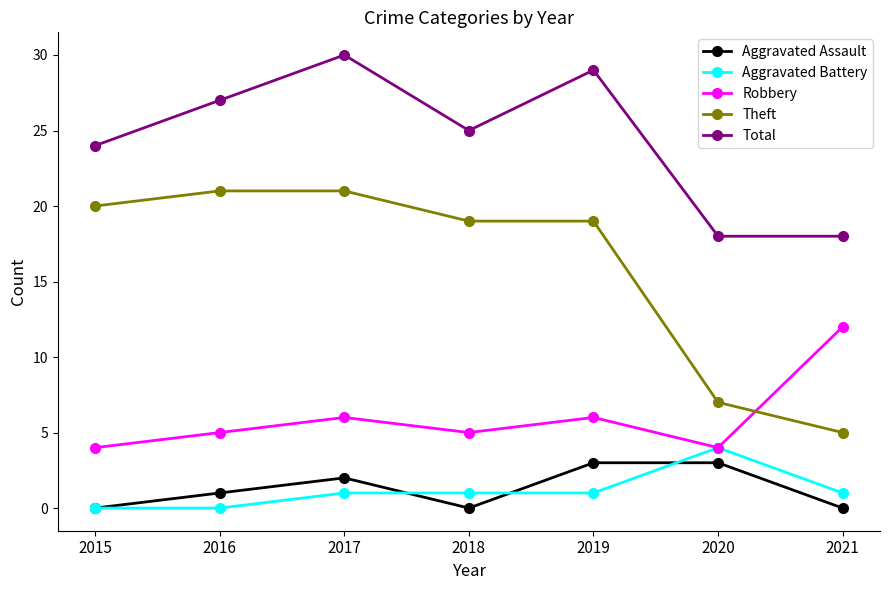

What is the value of the Theft point at the 1st from the left?

20